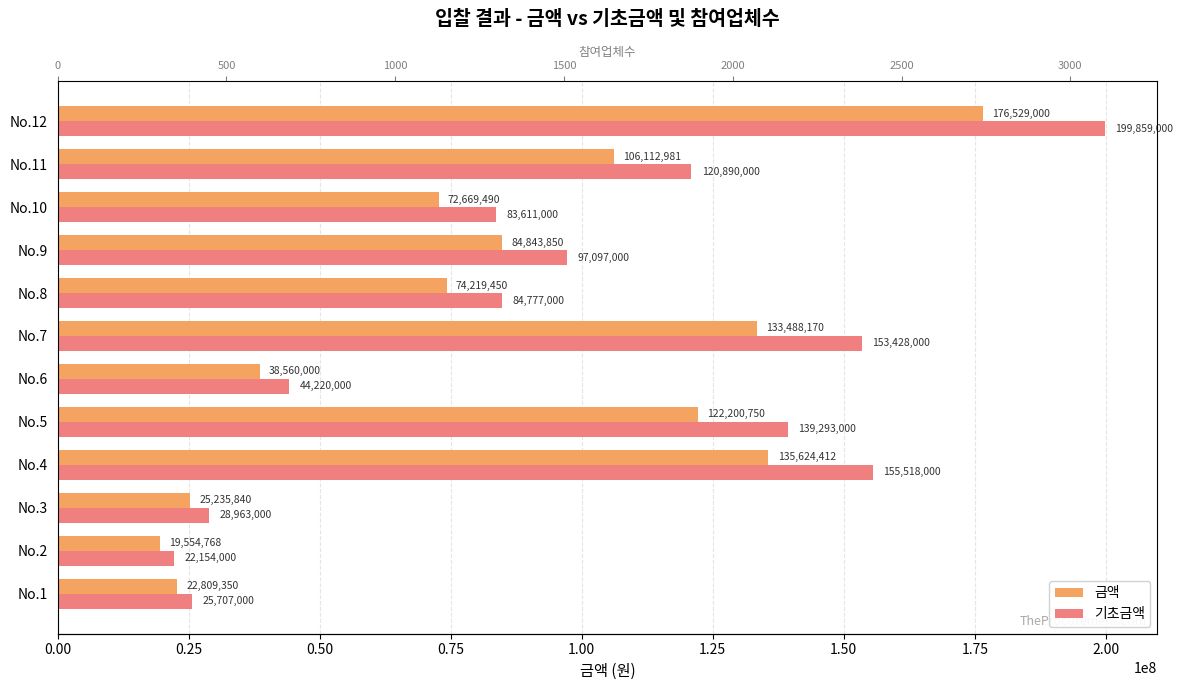

Rank the series by their average value, from lowest to highest.

금액, 기초금액